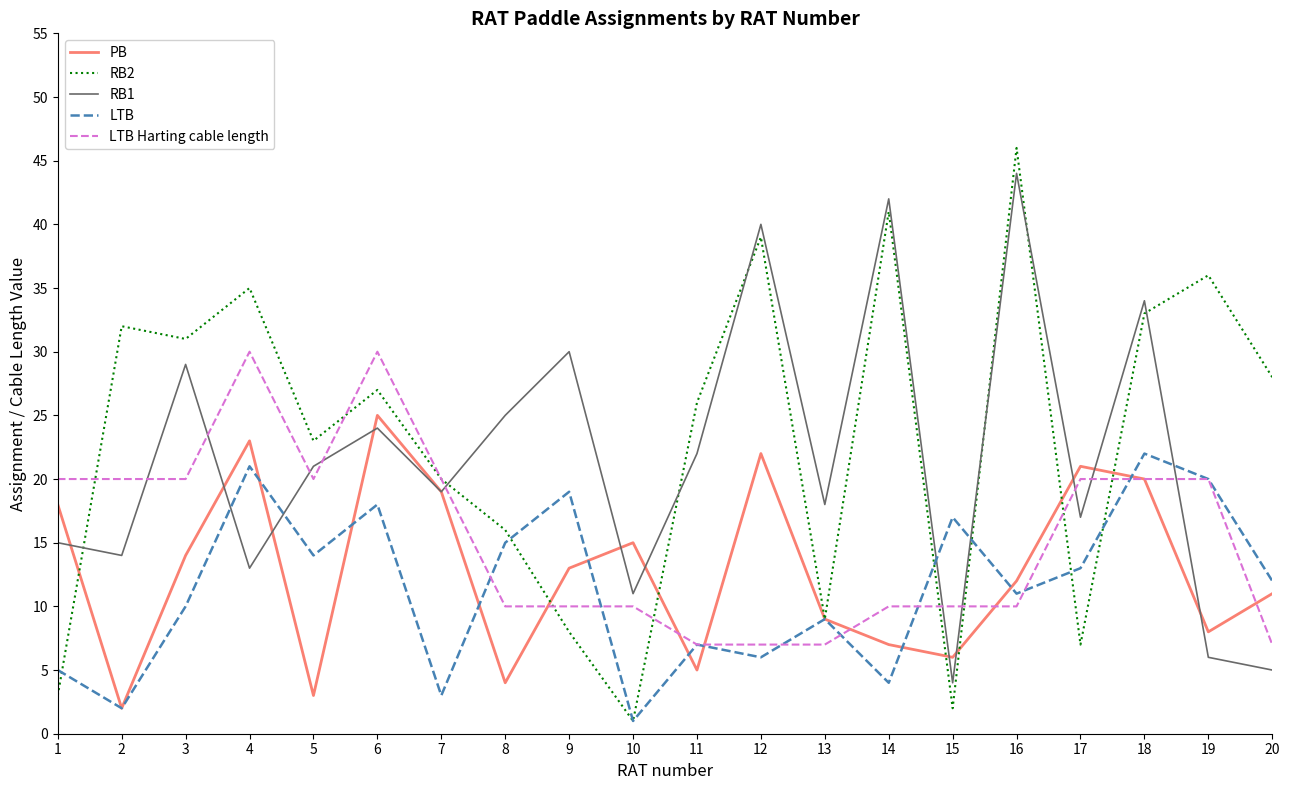

The value of LTB at 6 is 5. True or false?

False